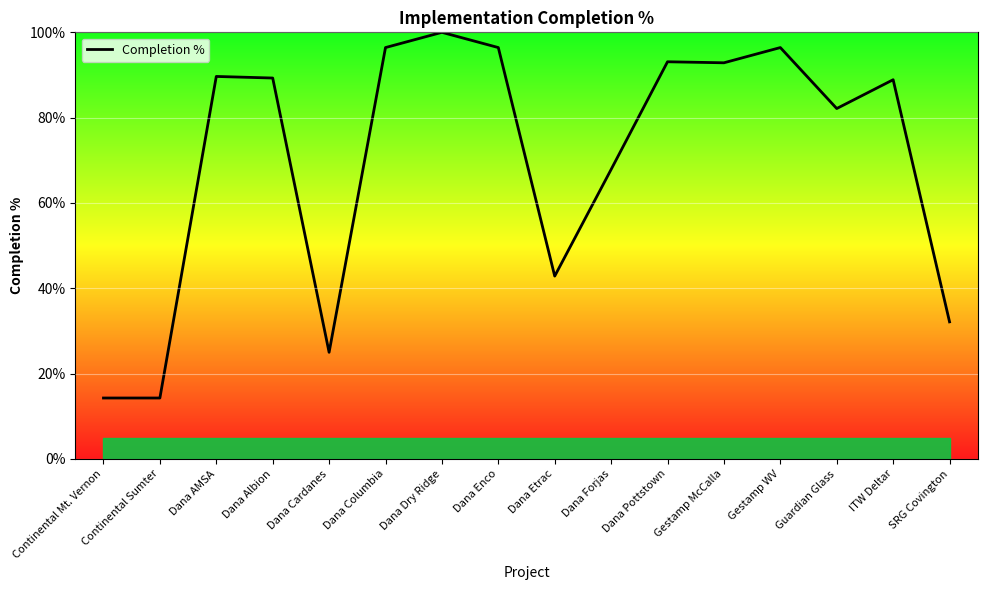

Which label corresponds to the largest value in the chart?

Dana Dry Ridge